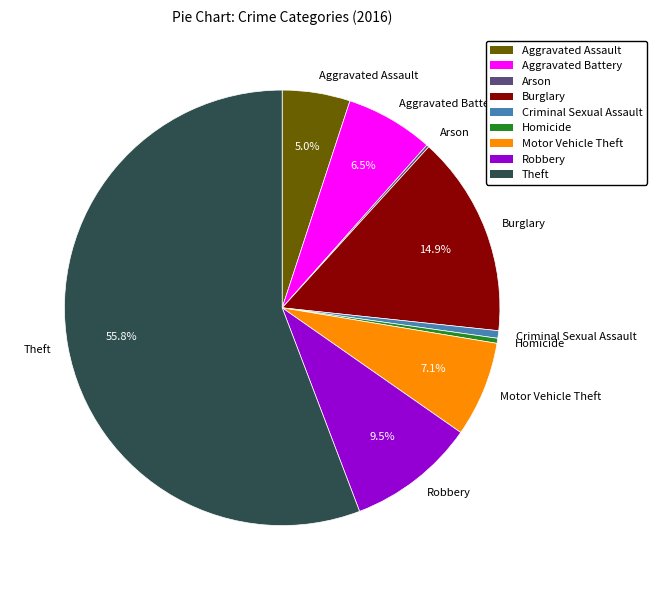

Which category has the biggest portion of the pie?

Theft